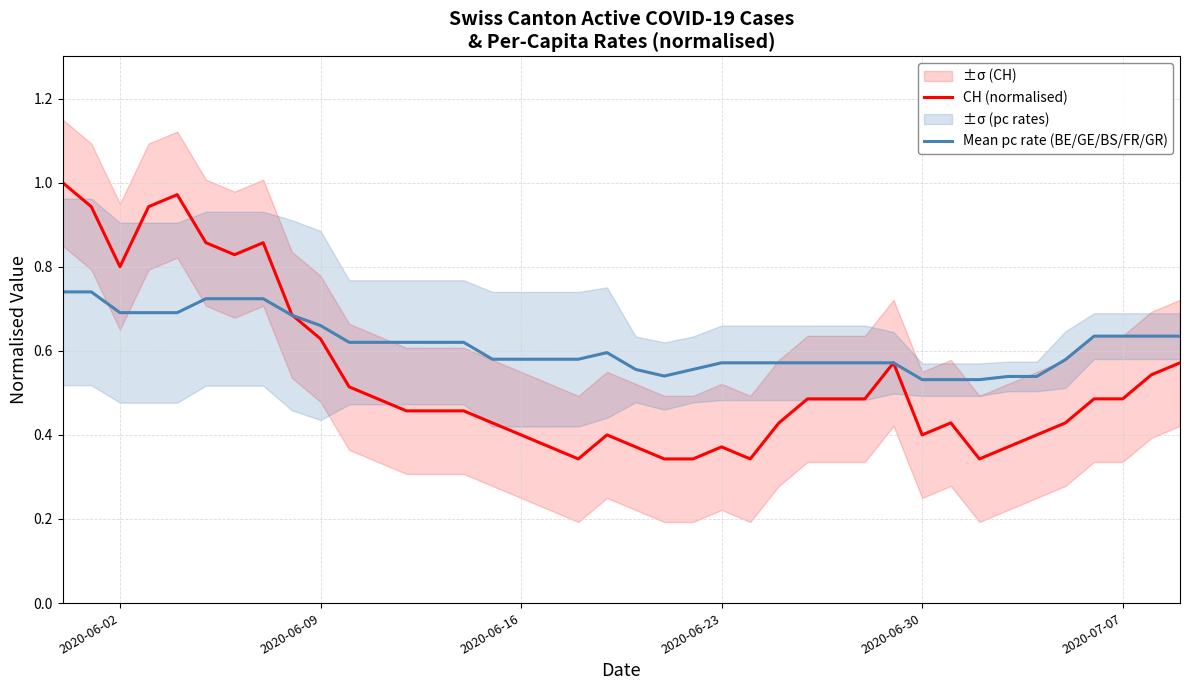

Is it true that Mean pc rate (BE/GE/BS/FR/GR) equals 0.2 at 2020-06-09?

False